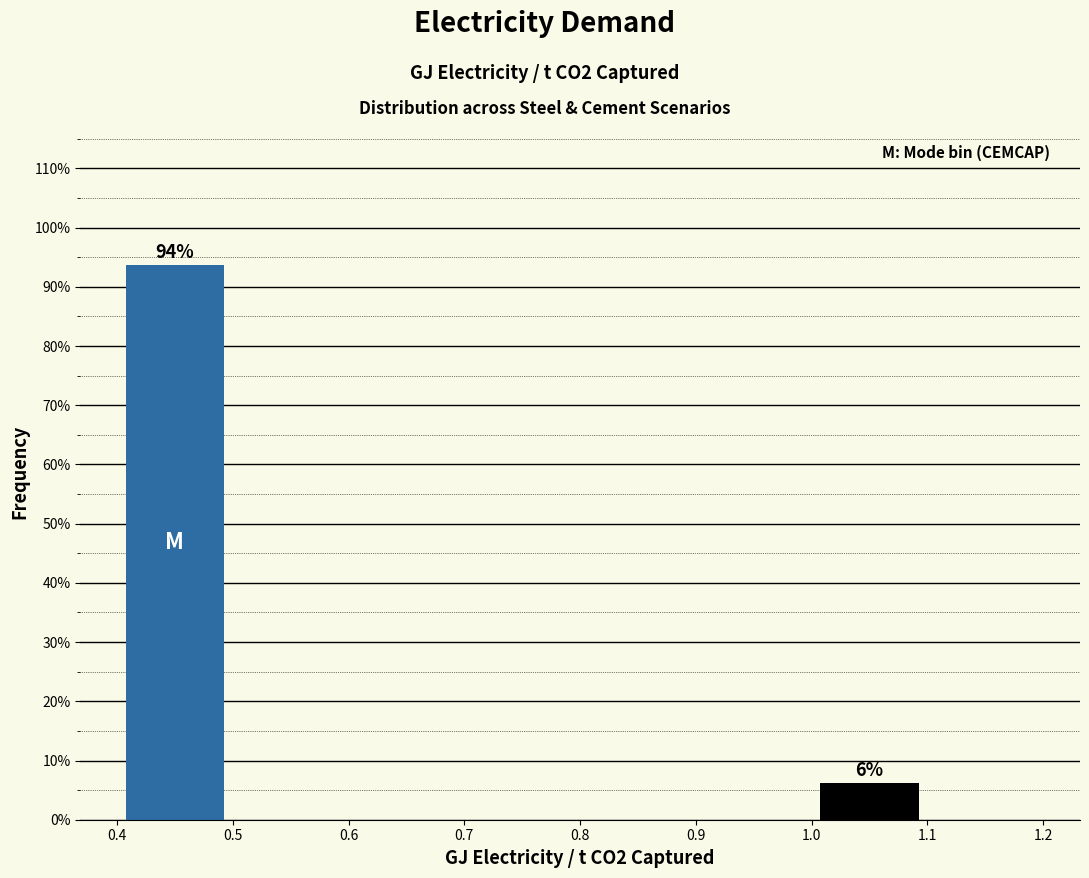

Which range on the x-axis has the tallest bar?

0.4 to 0.5